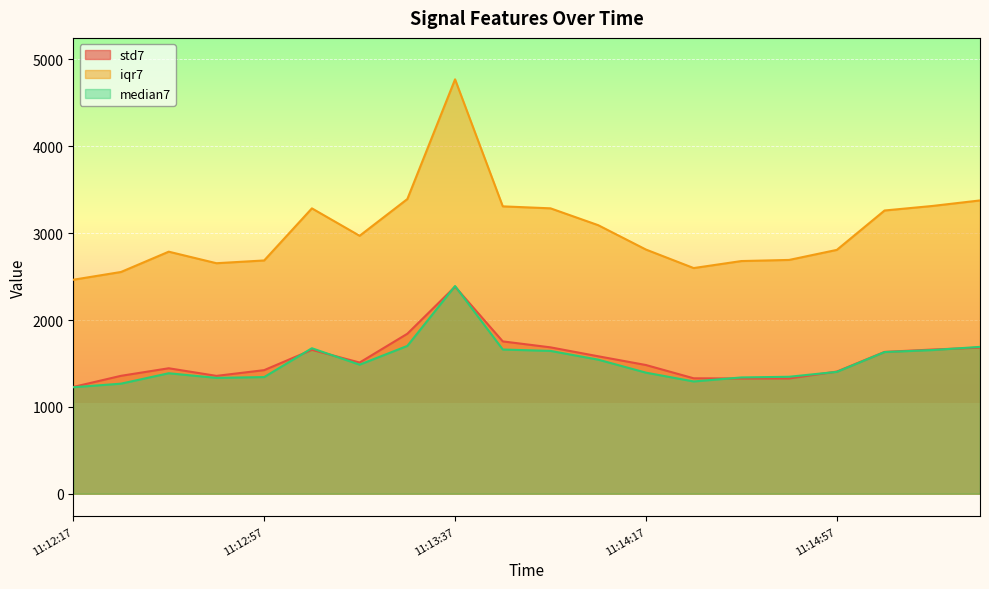

Is it true that std7 equals 637.5 at 11:13:07?

False